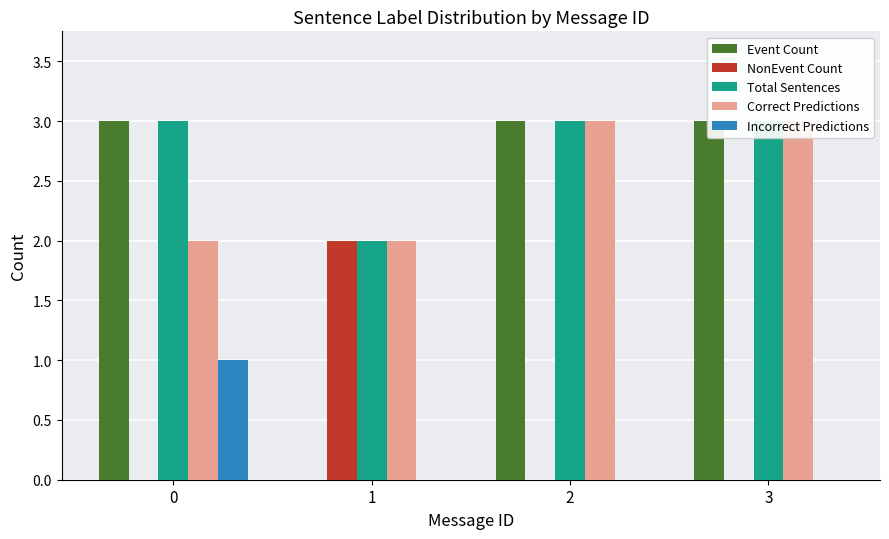

At which category does the chart reach its minimum across all series?

1